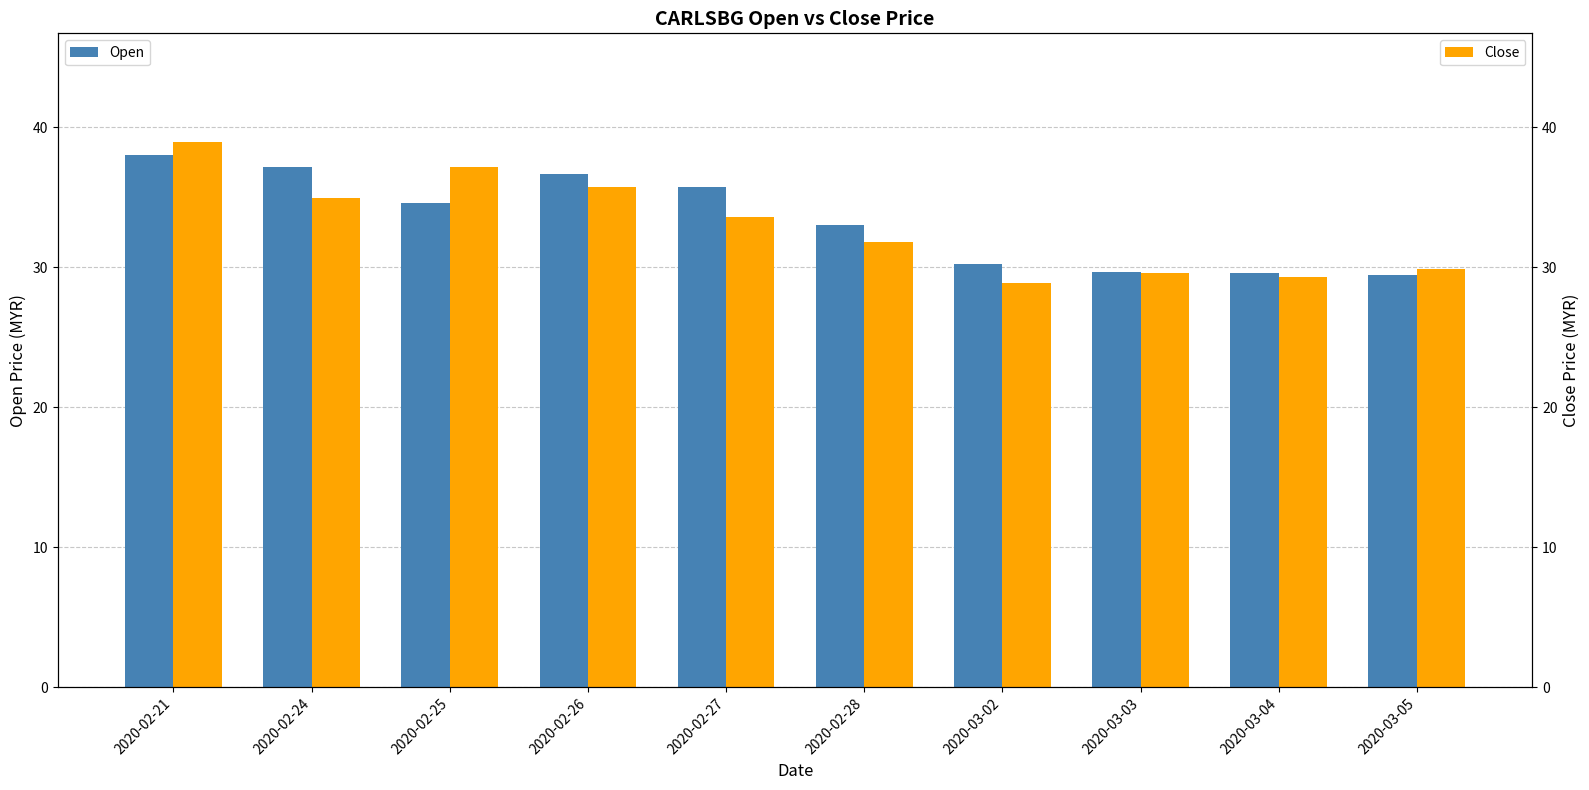

Which has a higher value, 2020-03-05 or 2020-02-25?

2020-02-25